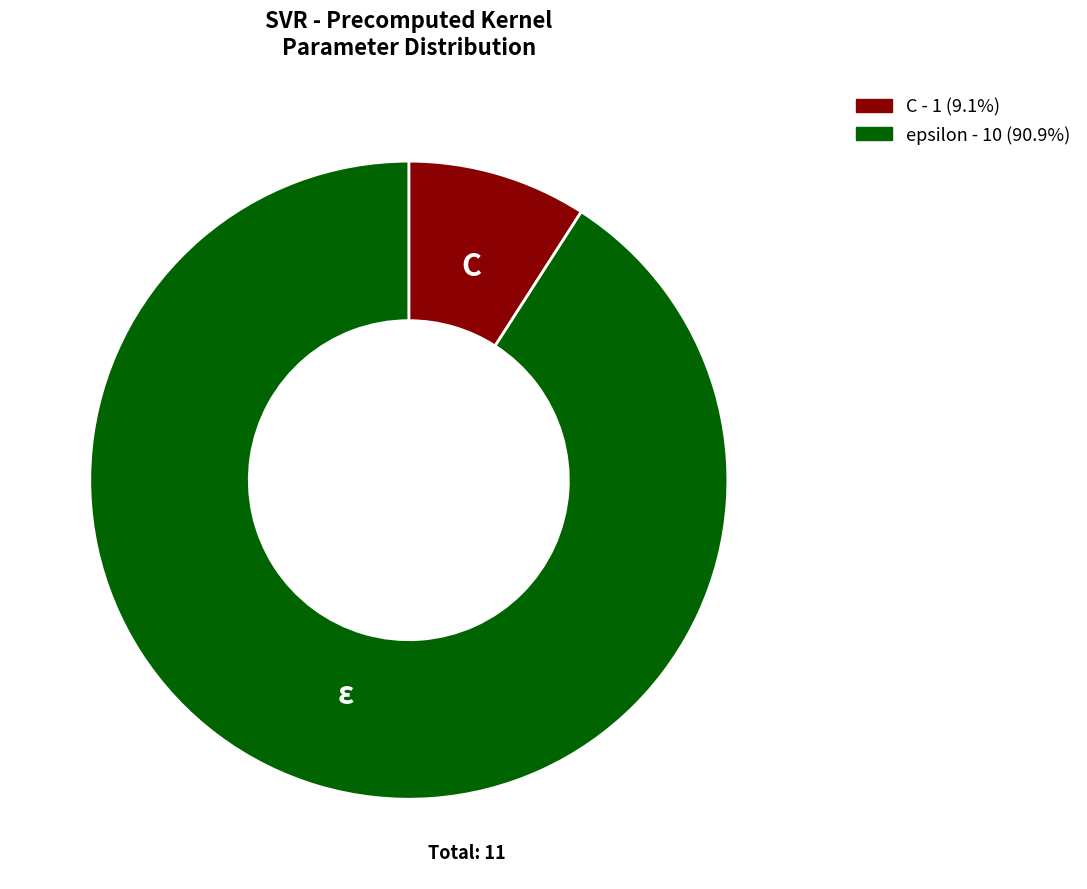

How many segments does this pie chart have?

2